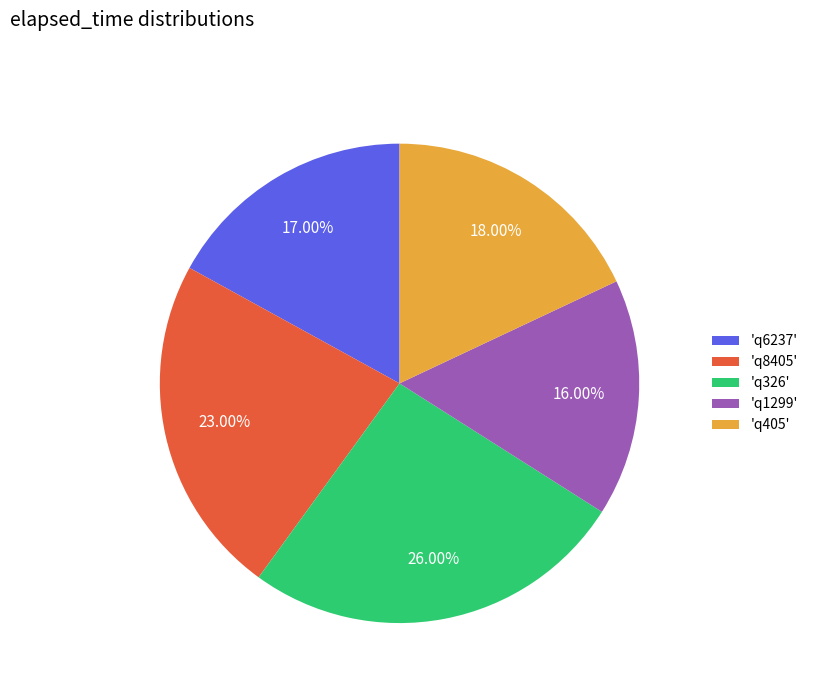

Rank the categories by value from lowest to highest.

'q1299', 'q6237', 'q405', 'q8405', 'q326'